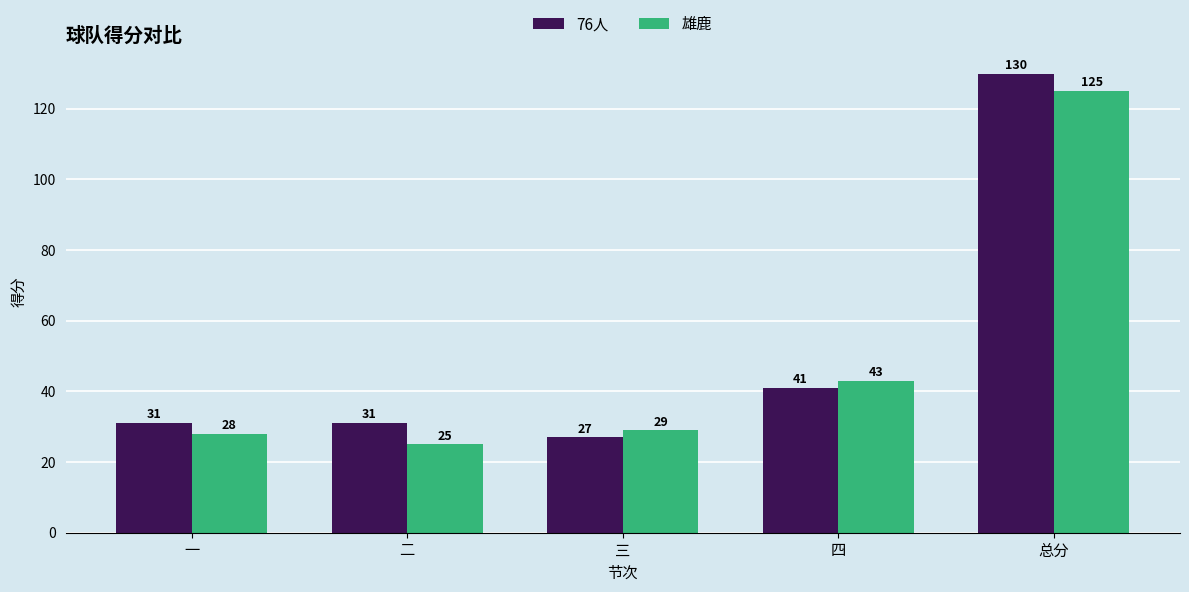

The 76人 series shows 41 at 四. True or false?

True